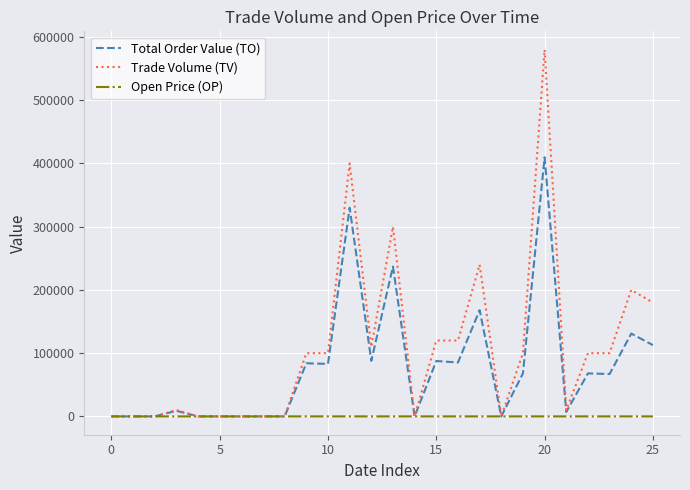

Which series has the largest range (max minus min)?

Trade Volume (TV)